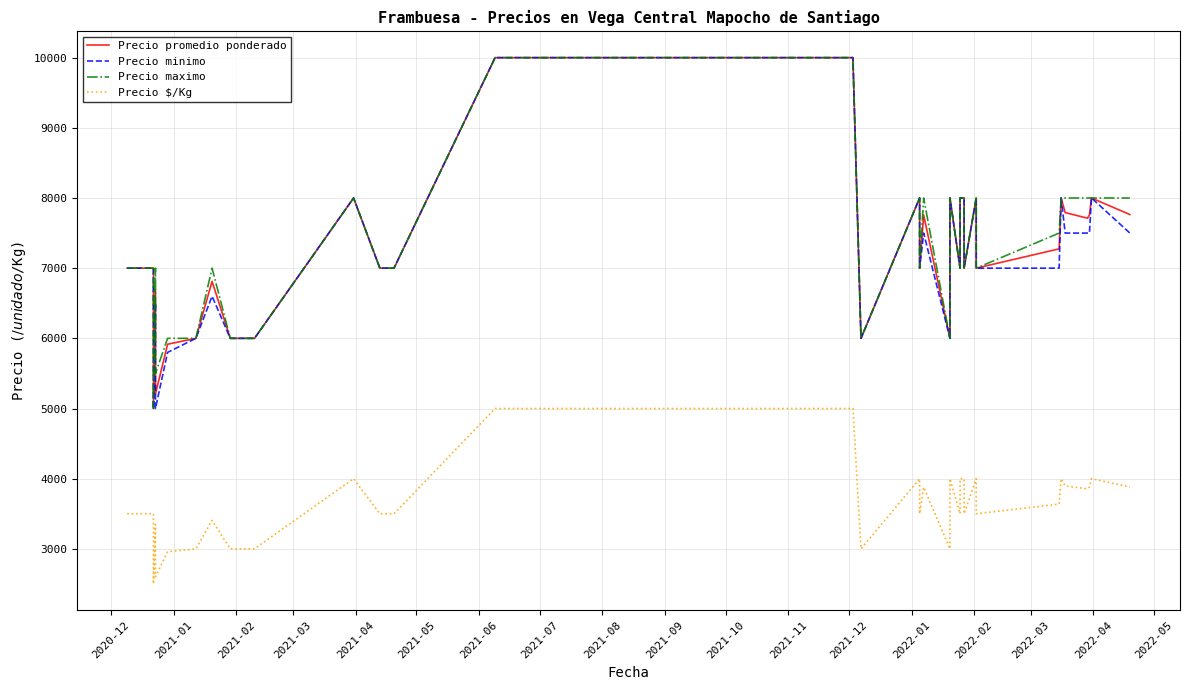

True or false: Precio minimo and Precio $/Kg intersect in this chart.

False